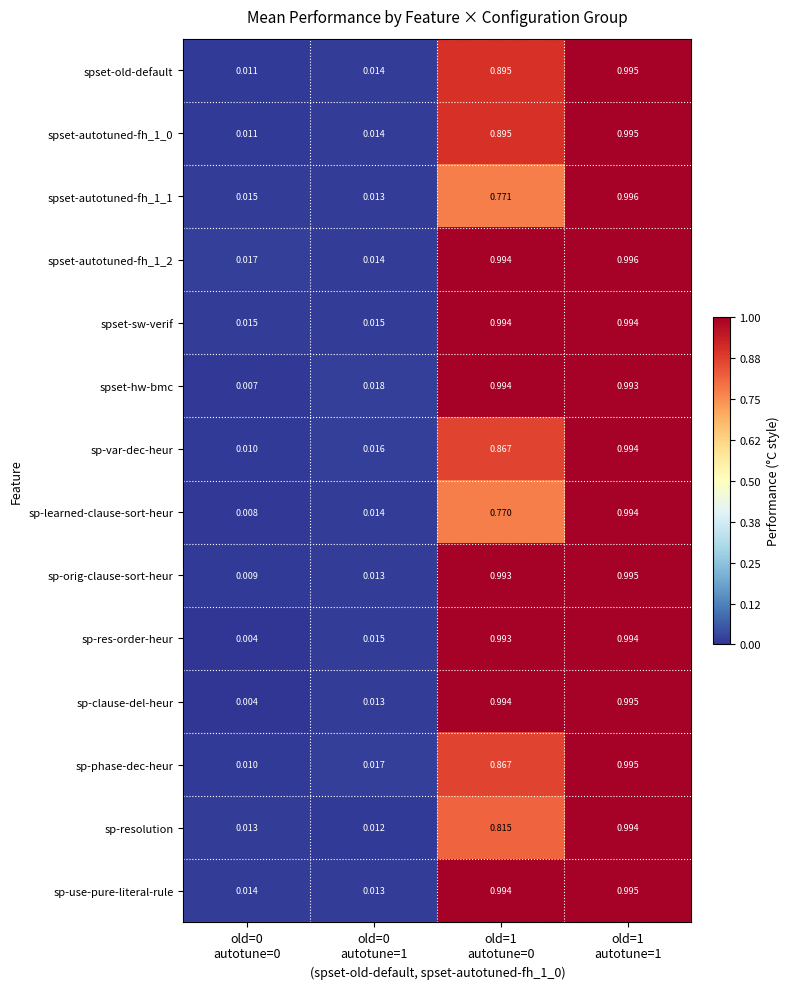

Which series has the largest range (max minus min)?

sp-clause-del-heur